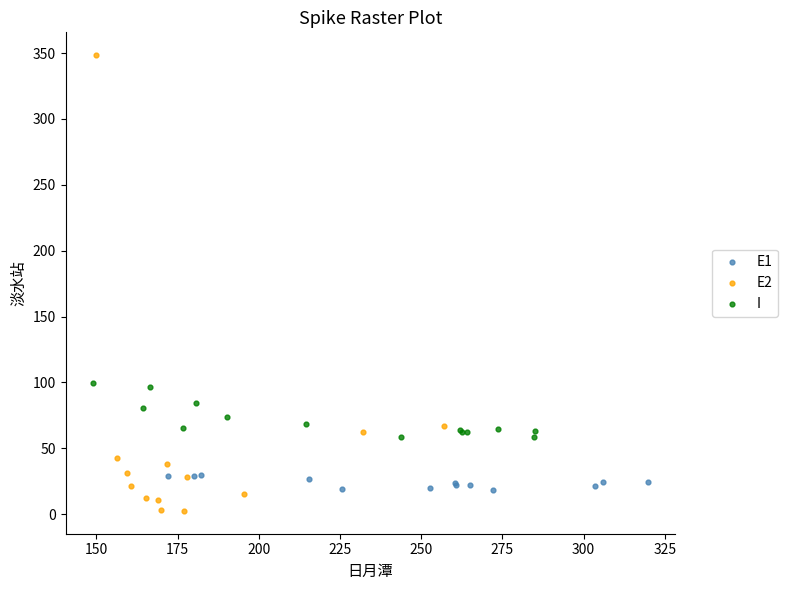

Which series has the widest spread of Y values?

E2